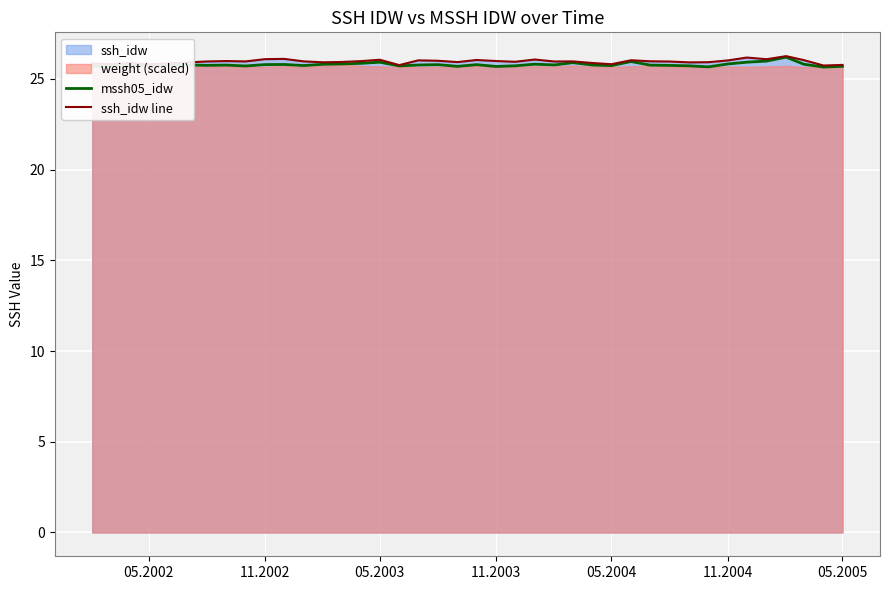

True or false: mssh05_idw and ssh_idw line intersect in this chart.

False